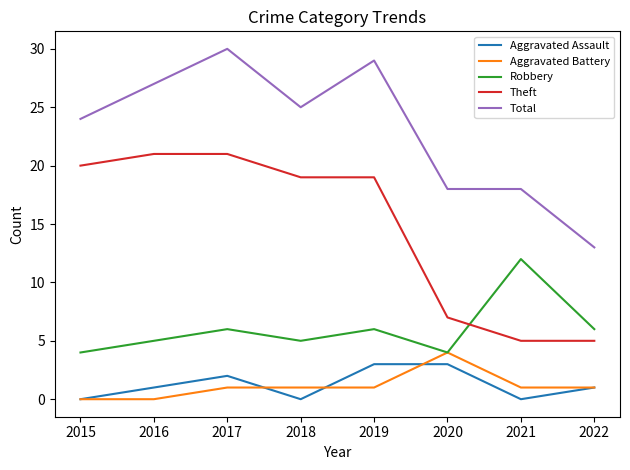

Reading right to left, list all the values displayed in this chart.

Aggravated Assault: 1	0	3	3	0	2	1	0
Aggravated Battery: 1	1	4	1	1	1	0	0
Robbery: 6	12	4	6	5	6	5	4
Theft: 5	5	7	19	19	21	21	20
Total: 13	18	18	29	25	30	27	24